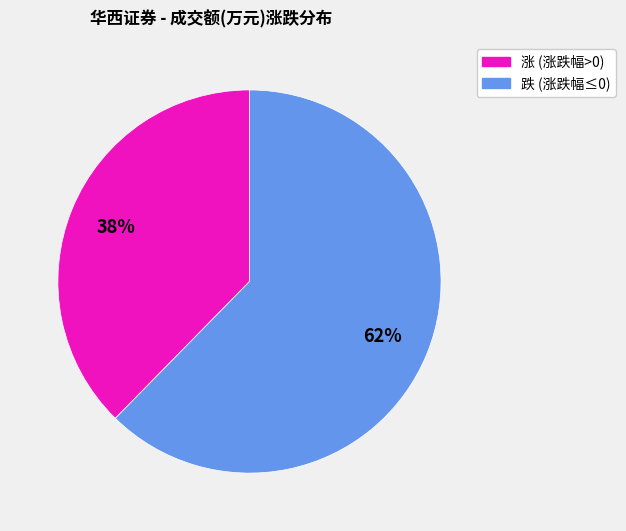

To the nearest percent, what is the average slice percentage?

50%